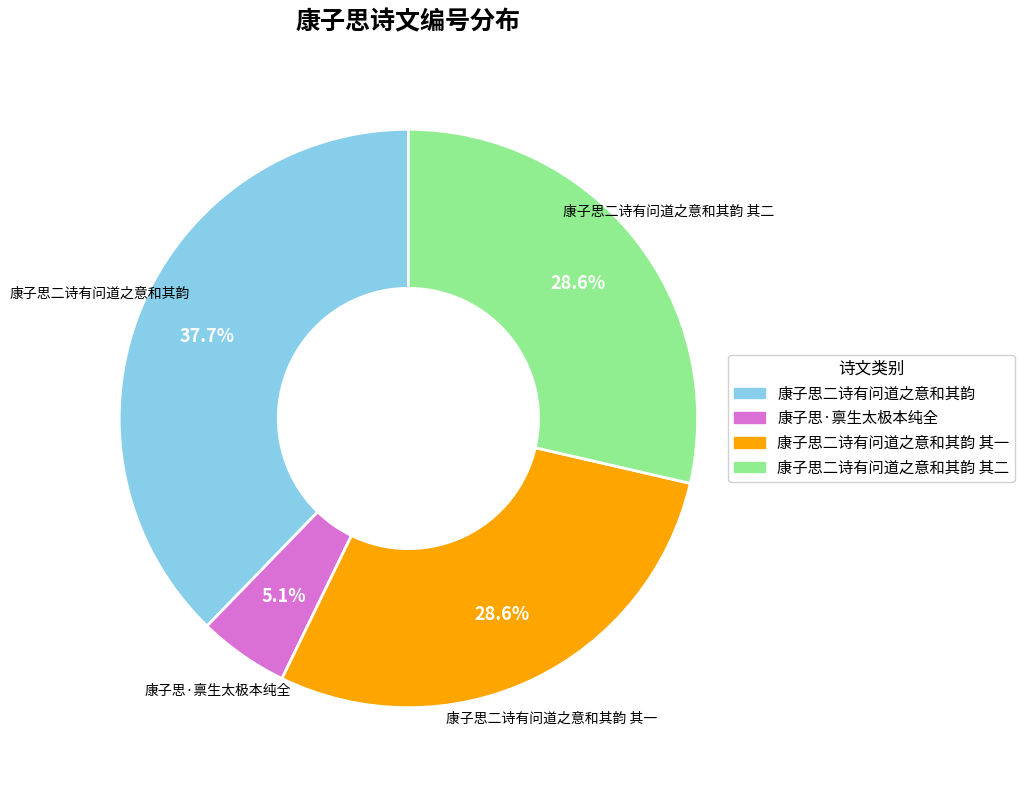

To the nearest percent, what is the difference between the 康子思二诗有问道之意和其韵 and 康子思二诗有问道之意和其韵 其一 slice percentages?

9%